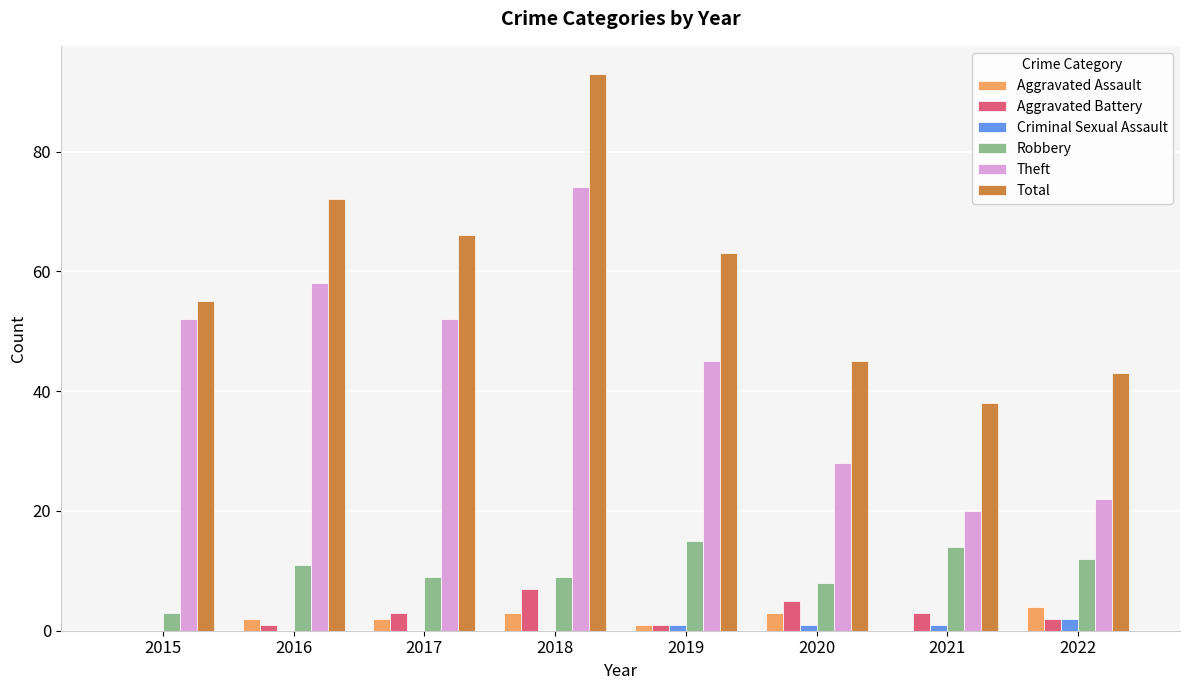

What is the total value across all series at 2017?

132